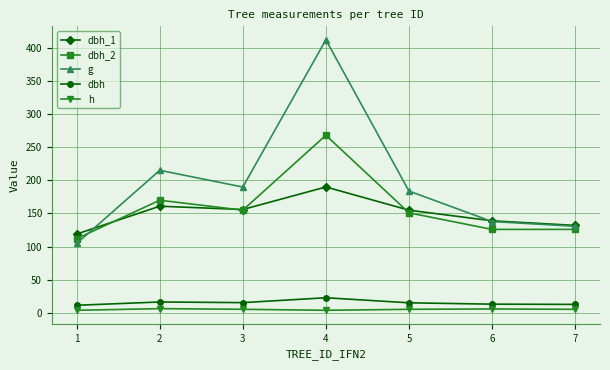

What is the value of the h point at the 5th from the left?

5.5